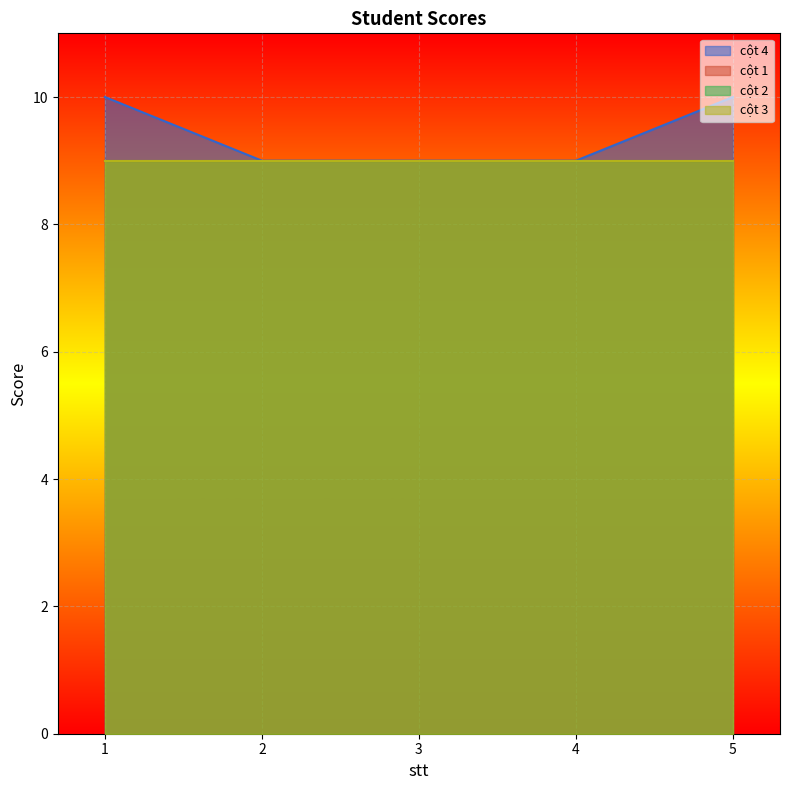

How many distinct data groups are displayed?

4